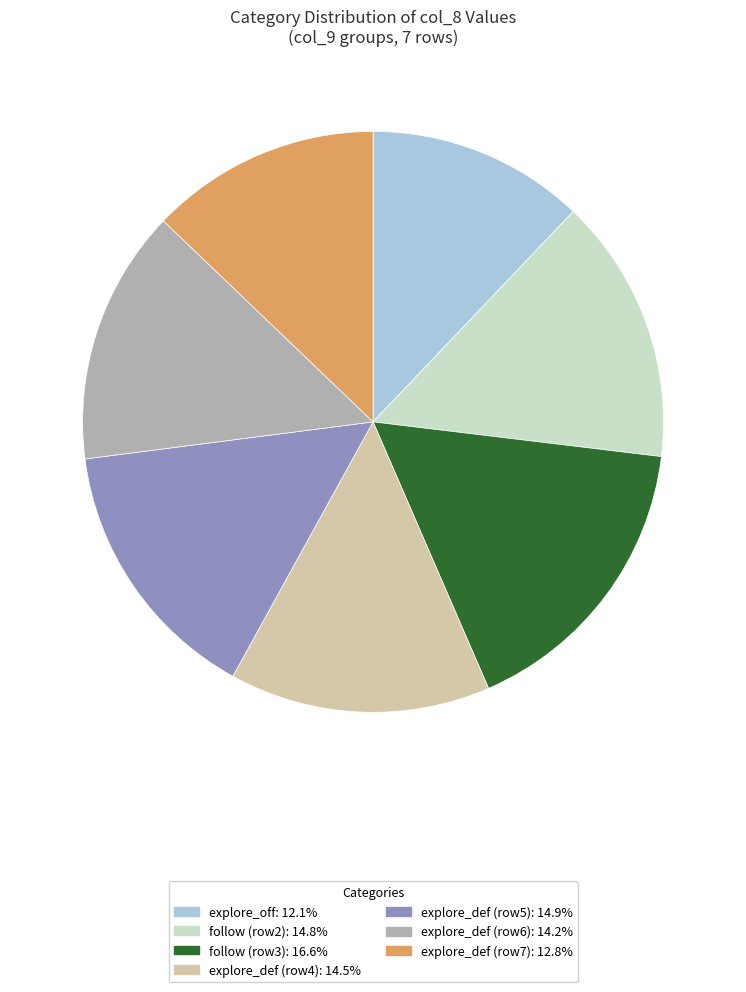

How many slices are in this pie chart?

7